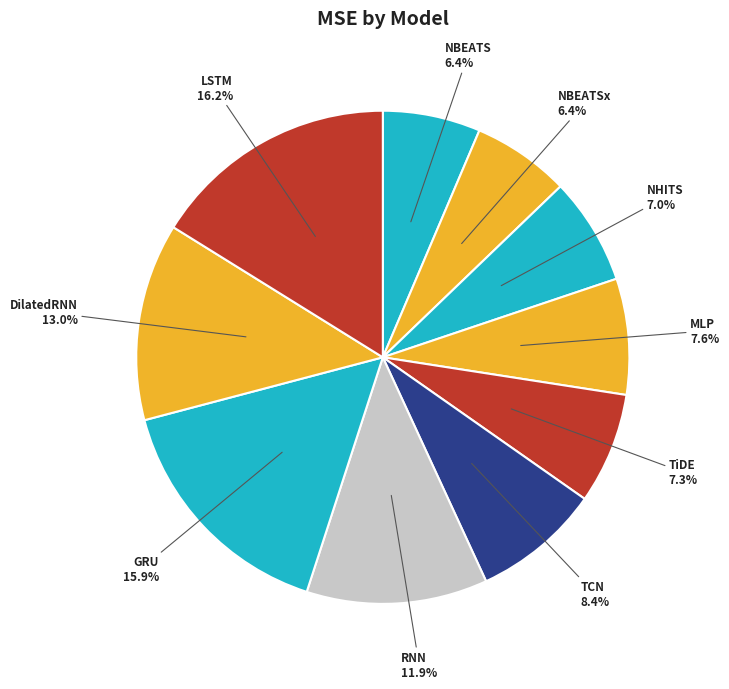

The NBEATSx slice represents 1% of the pie. True or false?

False